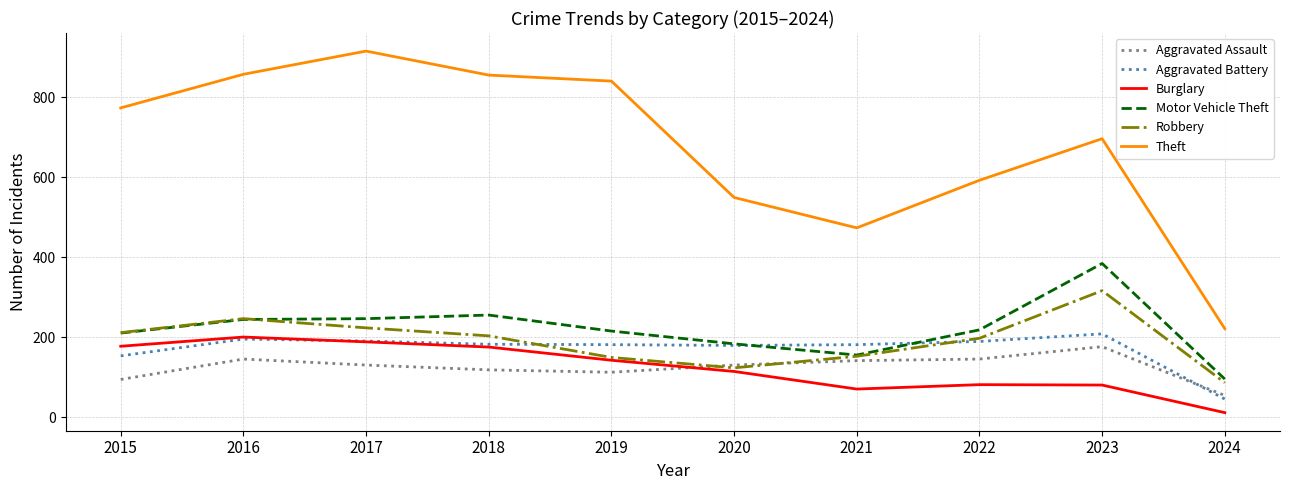

What is the difference between the Aggravated Assault values at 2018 and 2015?

24